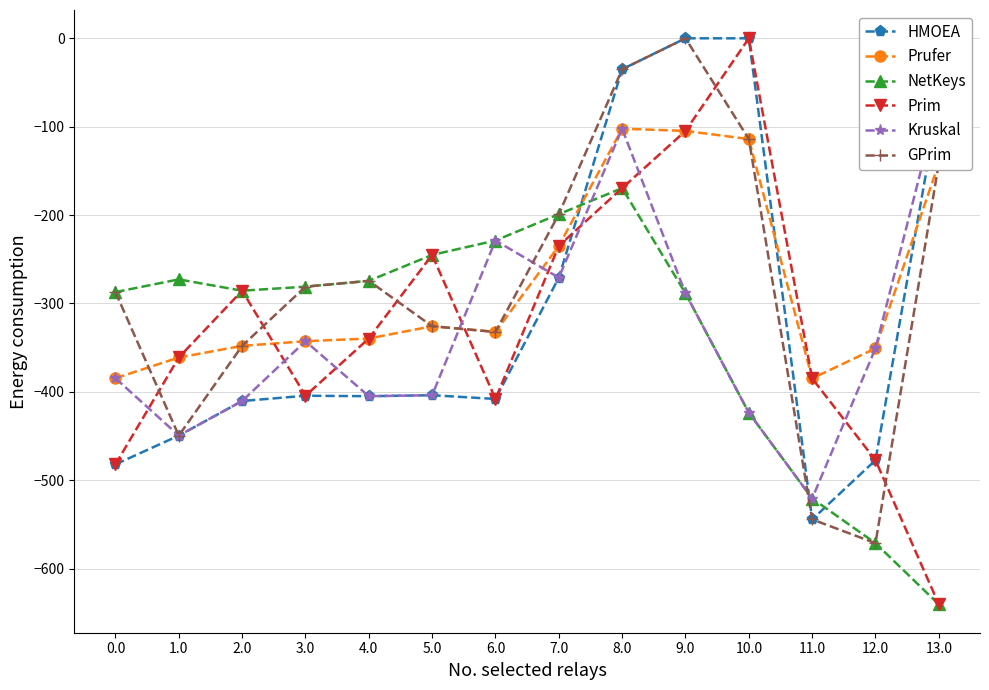

Is the value of HMOEA at 9.0 greater than the value of Prufer at 5.0?

Yes